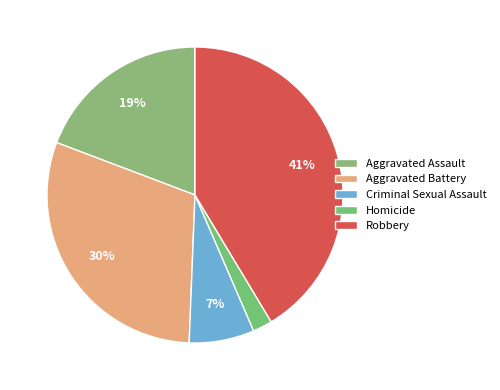

Rank the categories by value from lowest to highest.

Homicide, Criminal Sexual Assault, Aggravated Assault, Aggravated Battery, Robbery